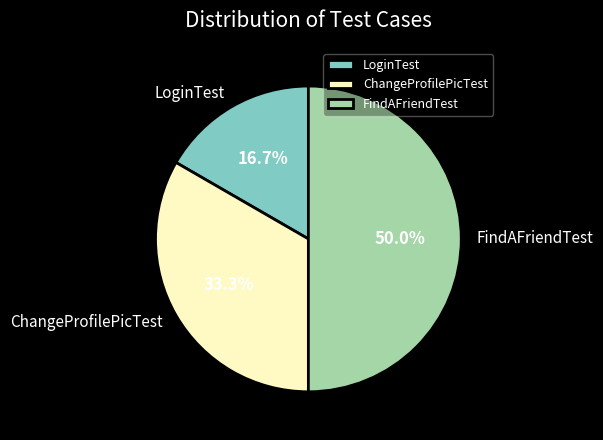

Between LoginTest and ChangeProfilePicTest, which is larger?

ChangeProfilePicTest